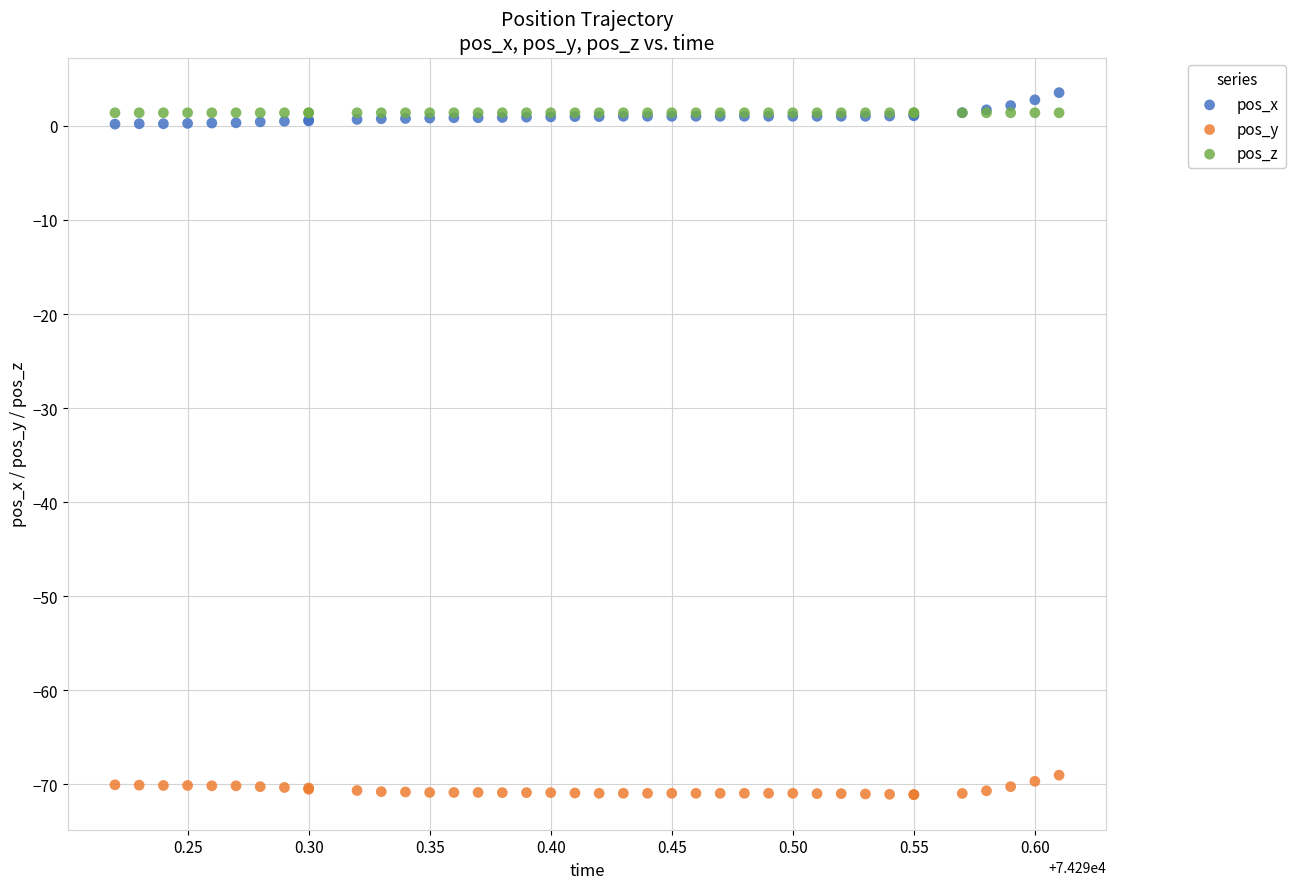

Which series reaches the minimum Y coordinate?

pos_y